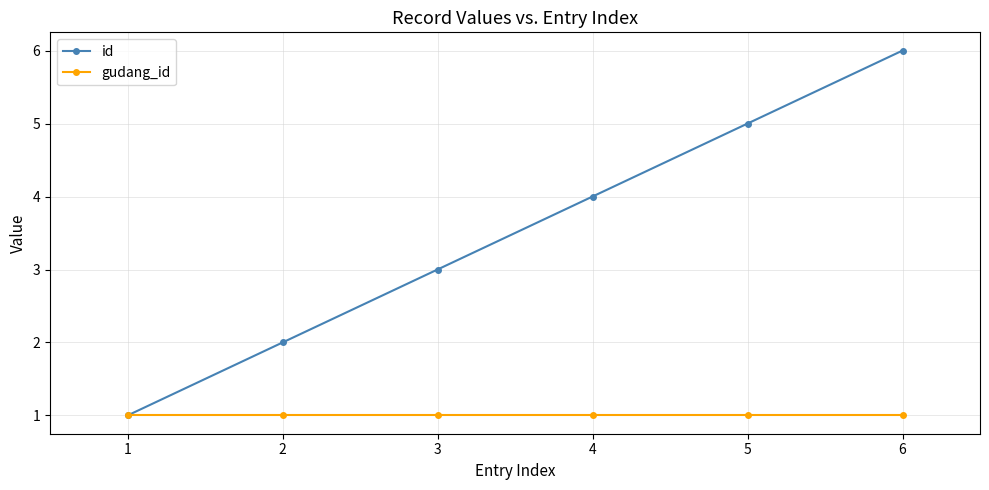

Rank the series at 4 from lowest to highest value.

gudang_id, id